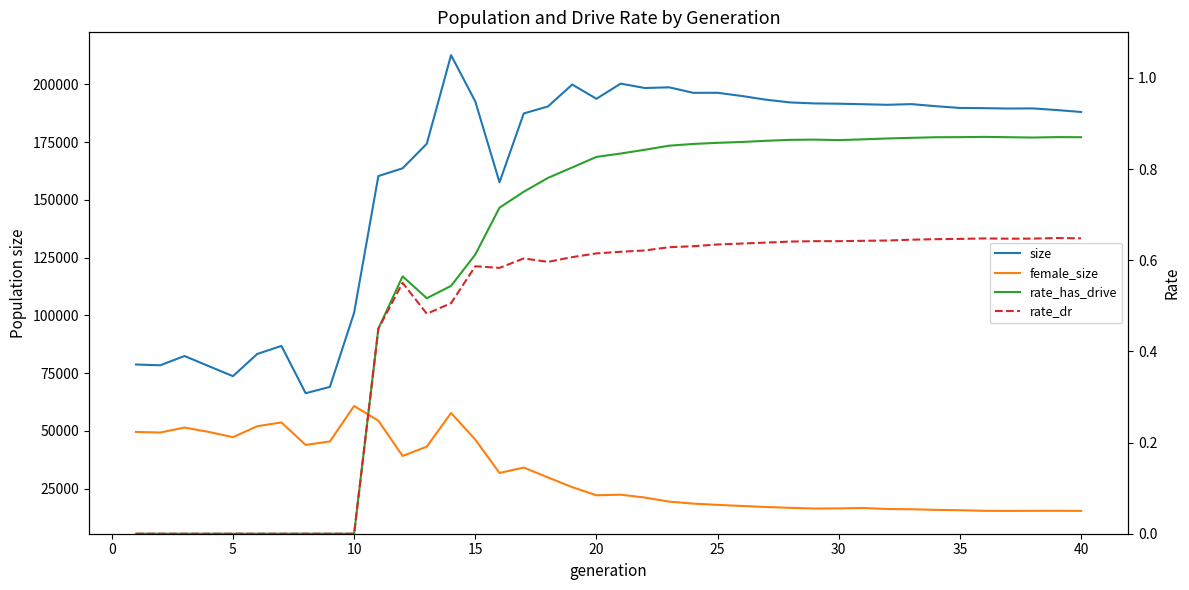

At which label does rate_has_drive reach its peak?

35